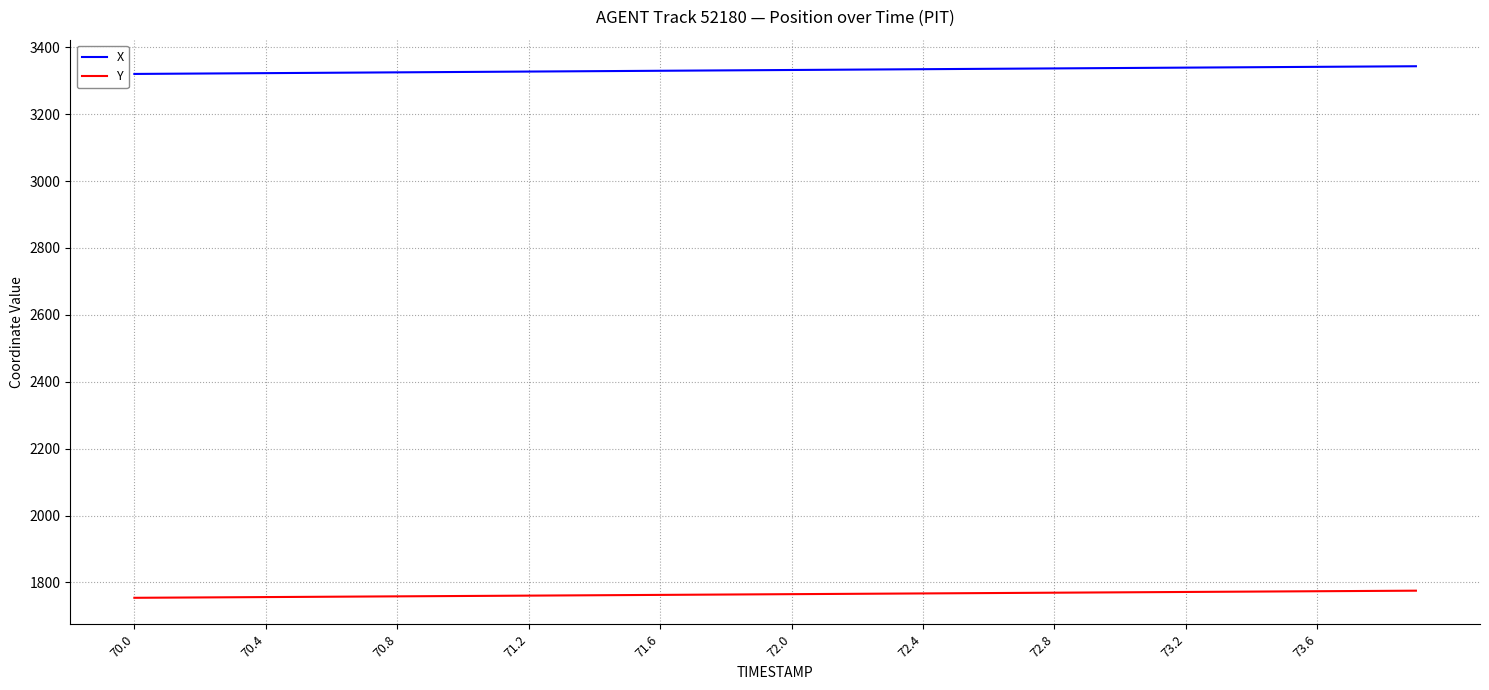

Rank the series by their maximum value, from lowest to highest.

Y, X